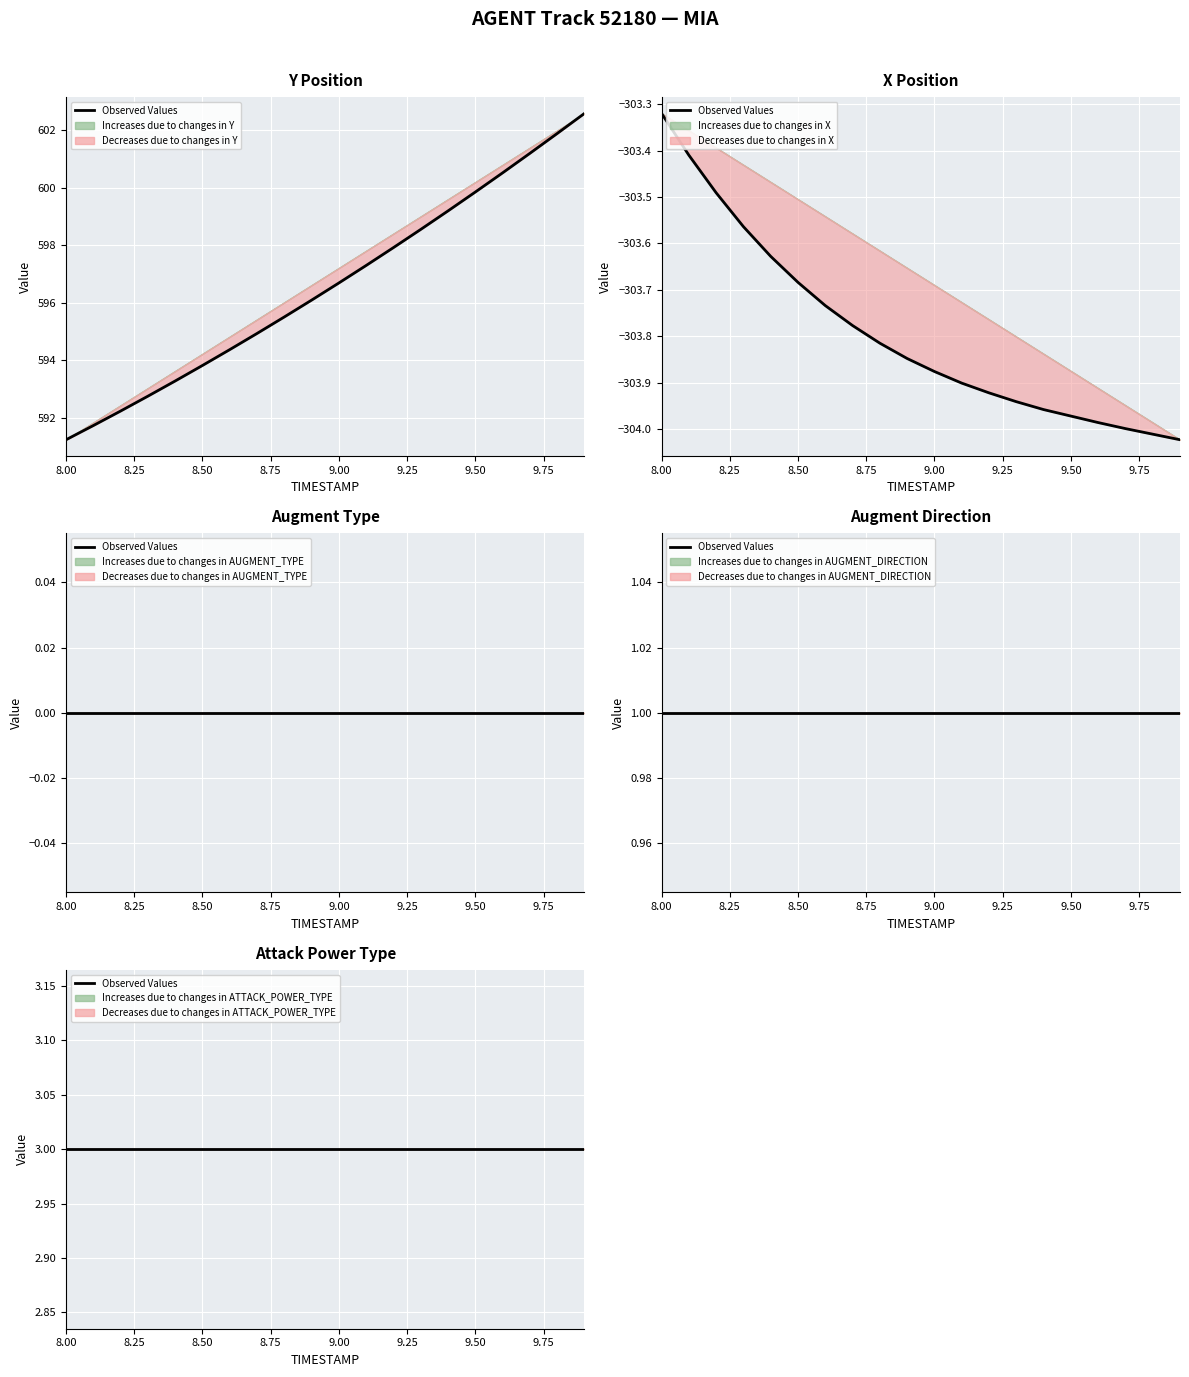

How many lines are shown in the chart?

5